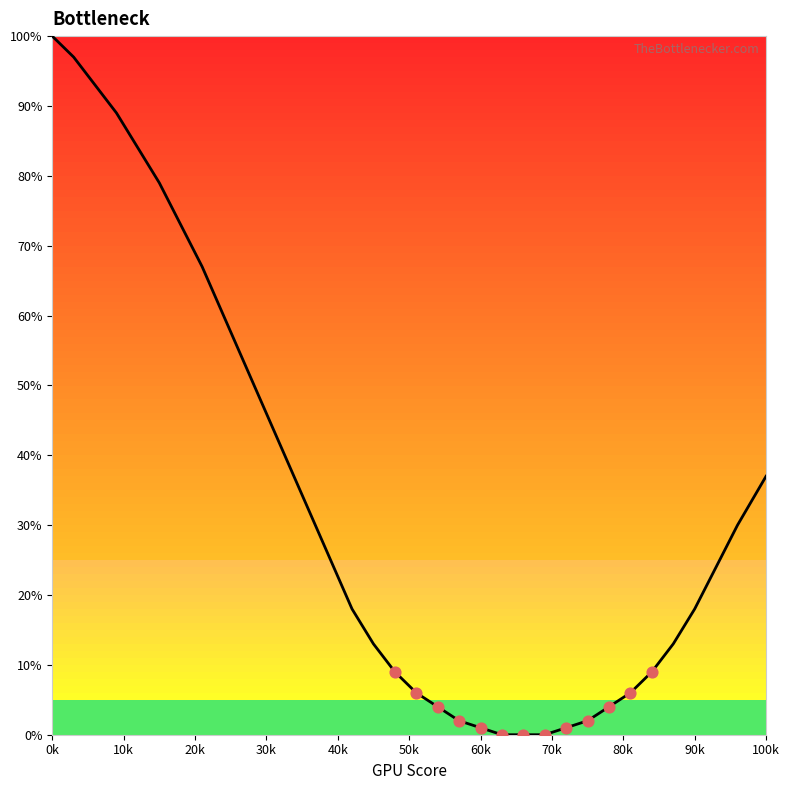

What is the difference between the maximum and minimum values?

100